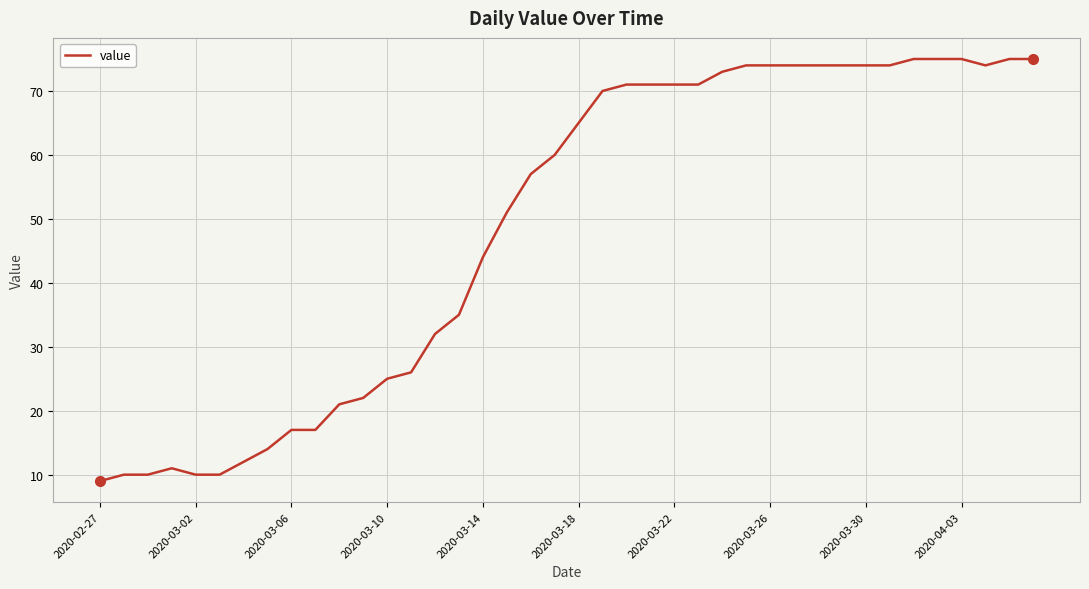

What is the difference between the maximum and minimum values?

66